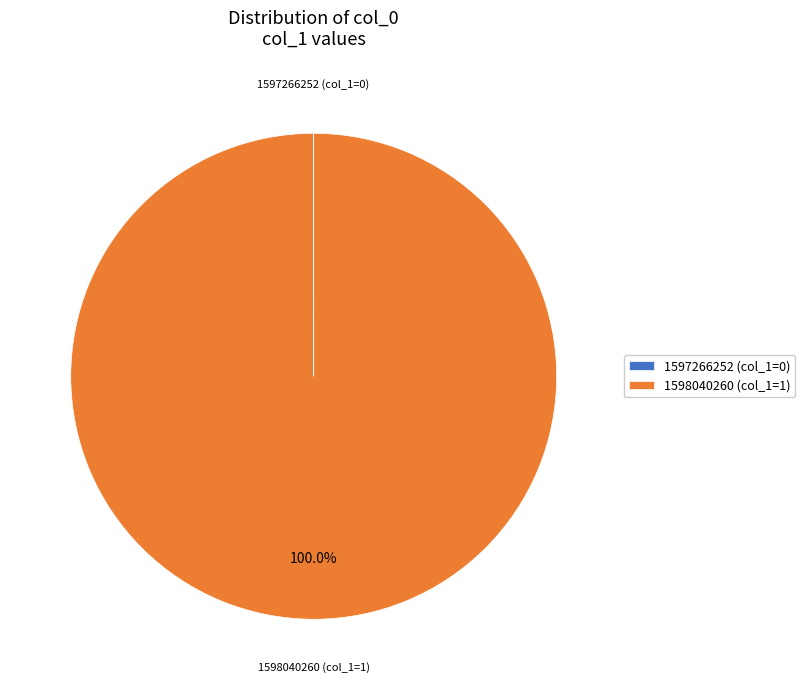

To the nearest percent, what is the difference between the largest and smallest slice percentages?

100%